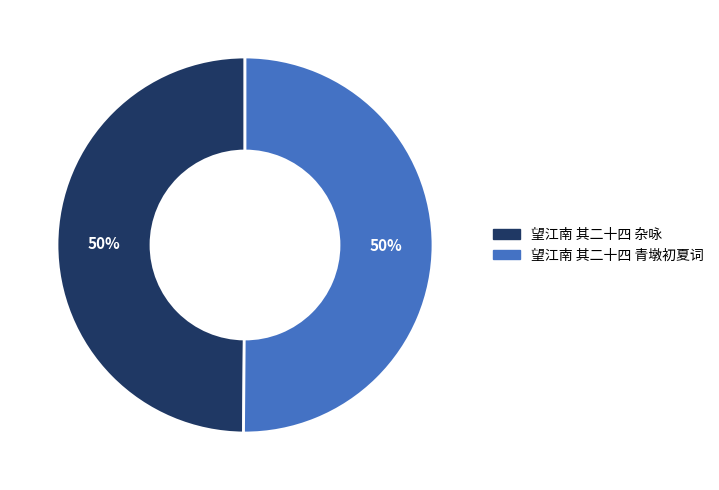

To the nearest percent, what is the average slice percentage?

50%